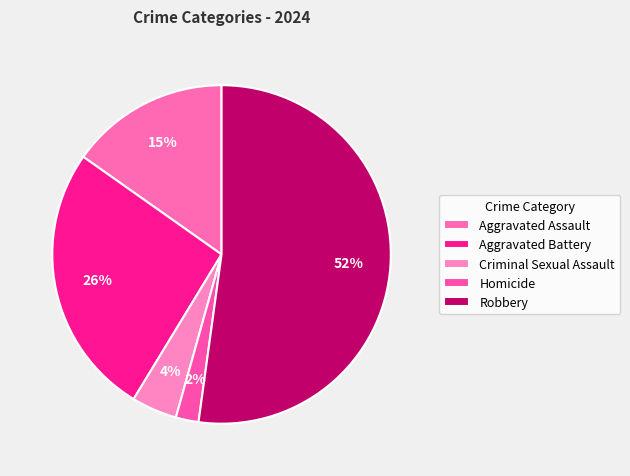

Count the number of slices in the pie.

5